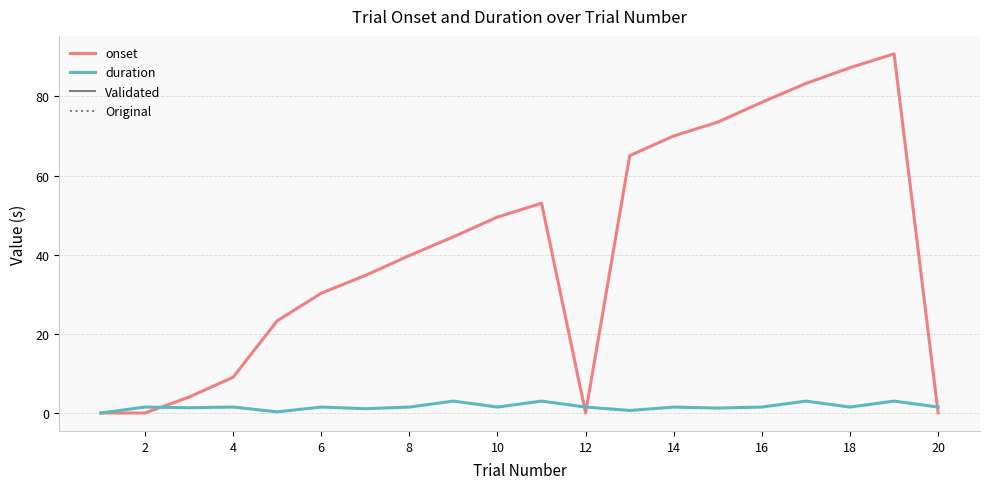

Does the chart display data point markers on the line(s)?

No